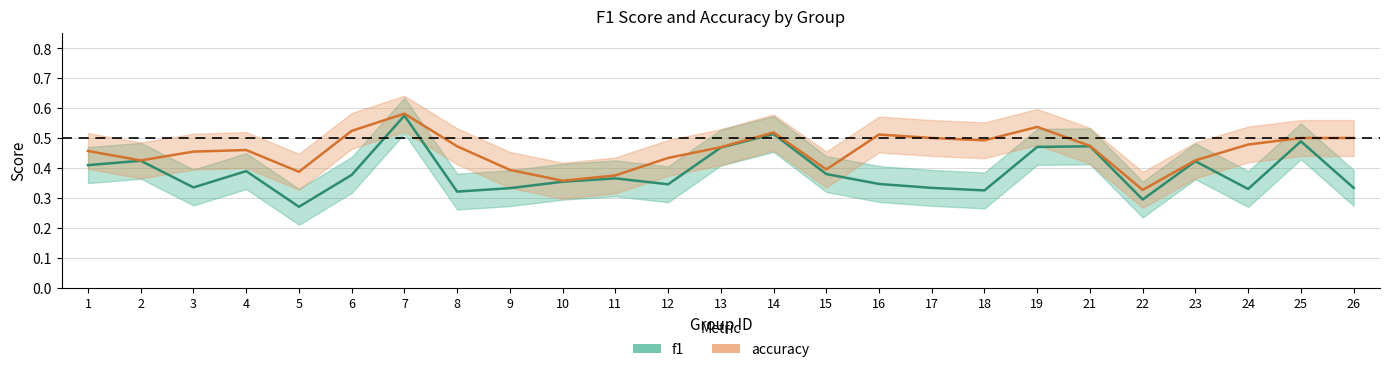

Reading left to right, transcribe all the data shown in this chart.

f1: 0.4	0.4	0.3	0.4	0.3	0.4	0.6	0.3	0.3	0.4	0.4	0.3	0.5	0.5	0.4	0.3	0.3	0.3	0.5	0.5	0.3	0.4	0.3	0.5	0.3
accuracy: 0.5	0.4	0.5	0.5	0.4	0.5	0.6	0.5	0.4	0.4	0.4	0.4	0.5	0.5	0.4	0.5	0.5	0.5	0.5	0.5	0.3	0.4	0.5	0.5	0.5